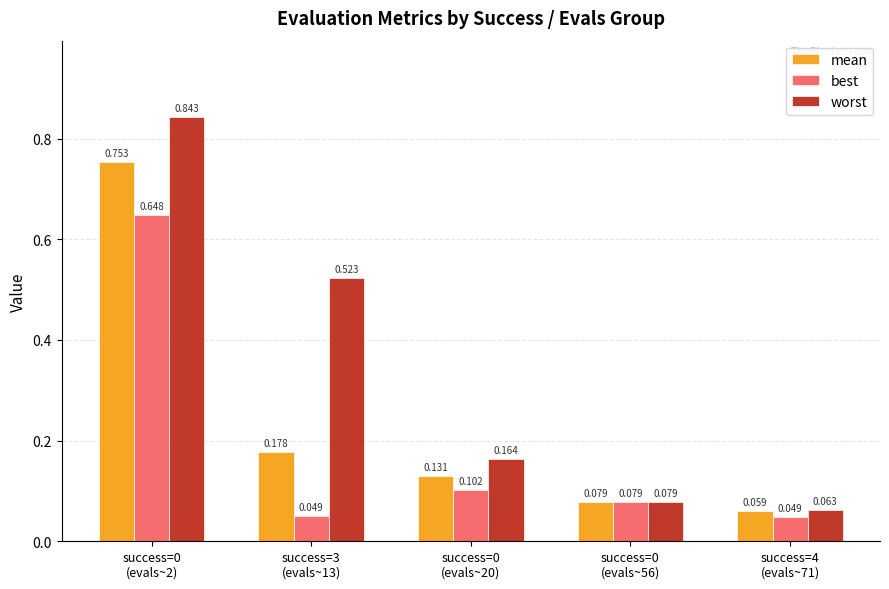

Between success=3
(evals~13) and success=0
(evals~56), which series saw the biggest shift?

worst